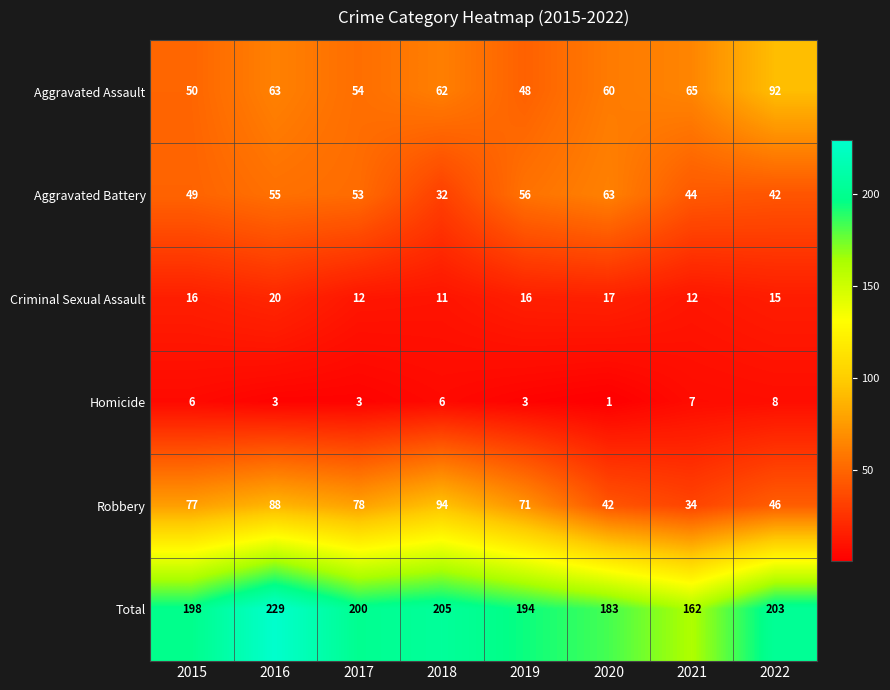

Is it true that Total equals 318 at 2018?

False